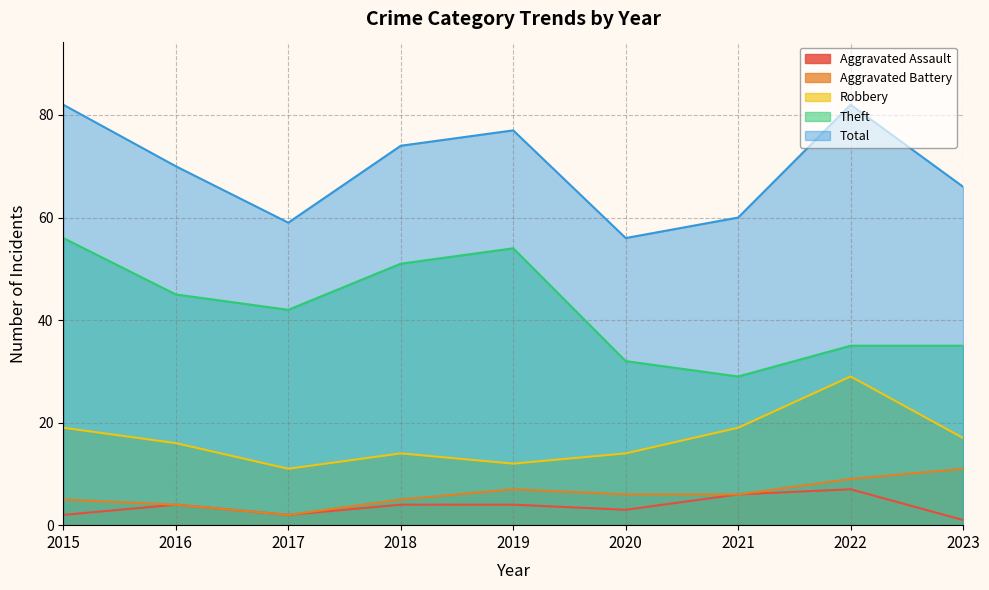

Which series has the largest total across all categories?

Total